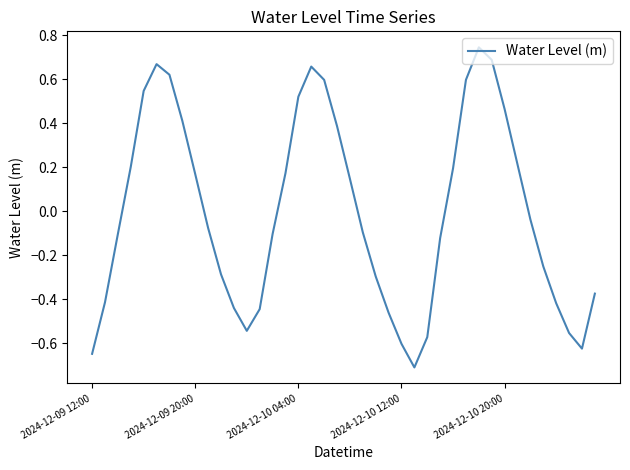

What is the smallest value displayed?

-0.7